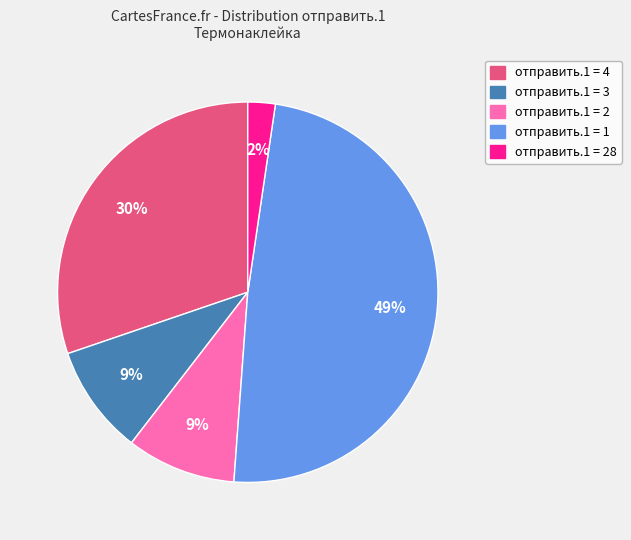

Is there a majority slice in this chart?

No